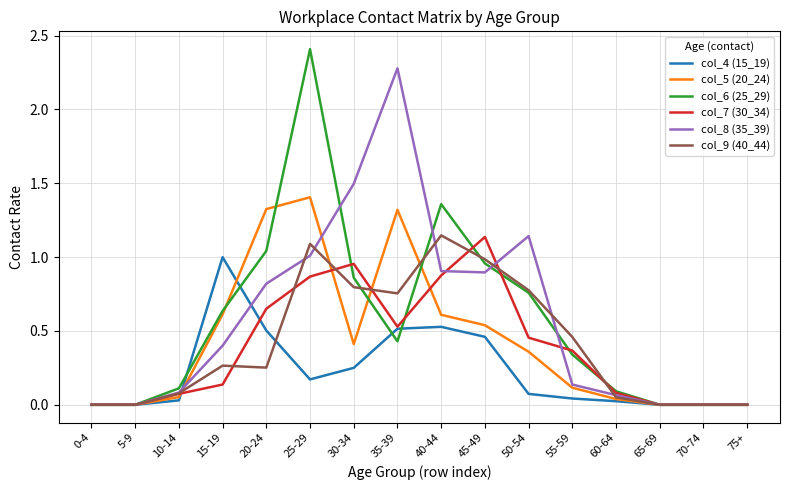

Is it true that col_7 (30_34) equals 0.3 at 40-44?

False